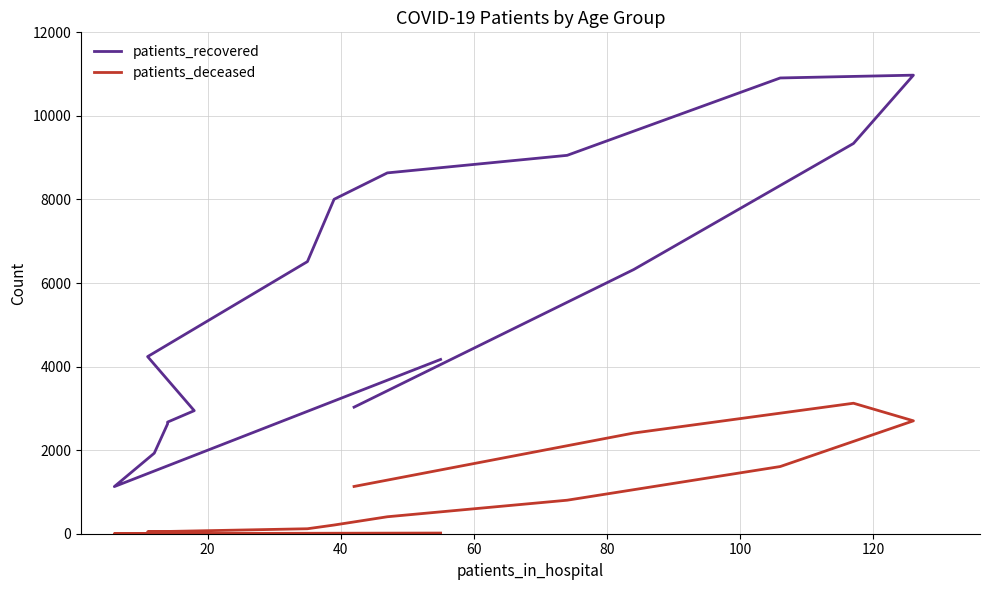

What is the approximate value of patients_recovered at 20, to the nearest 10?

1130